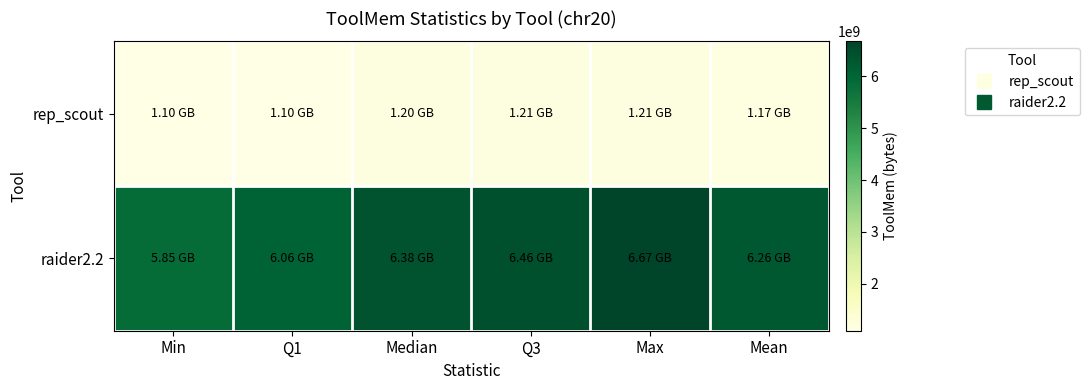

Reading left to right, list all the values displayed in this chart.

rep_scout: Min=1096650752	Q1=1096650752	Median=1201008640	Q3=1205551104	Max=1205551104	Mean=1167736832
raider2.2: Min=5851955200	Q1=6059453952	Median=6384961536	Q3=6456090624	Max=6674804736	Mean=6261472768